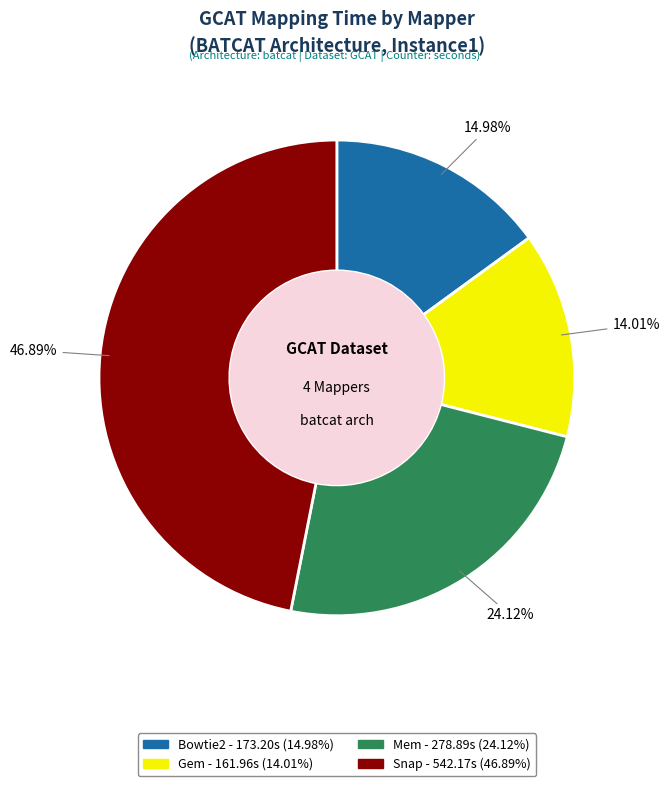

How many slices are in this pie chart?

4